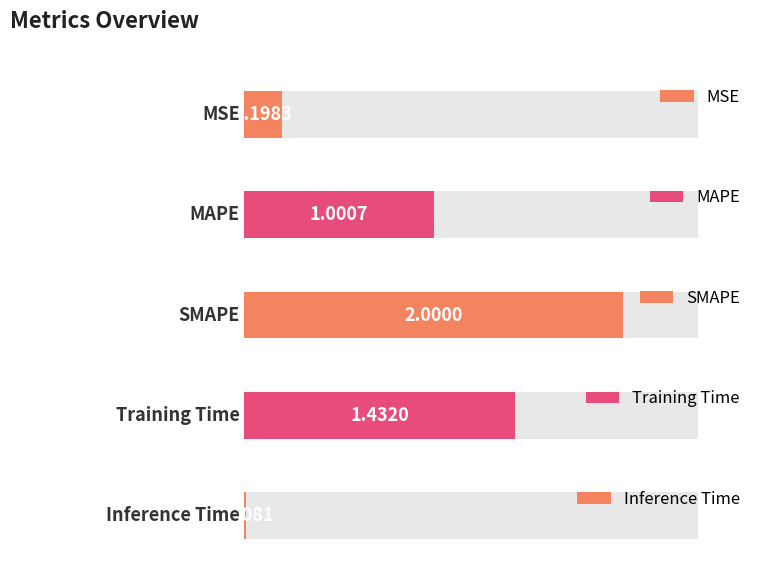

List the labels in order of value, smallest first.

Inference Time, MSE, MAPE, Training Time, SMAPE